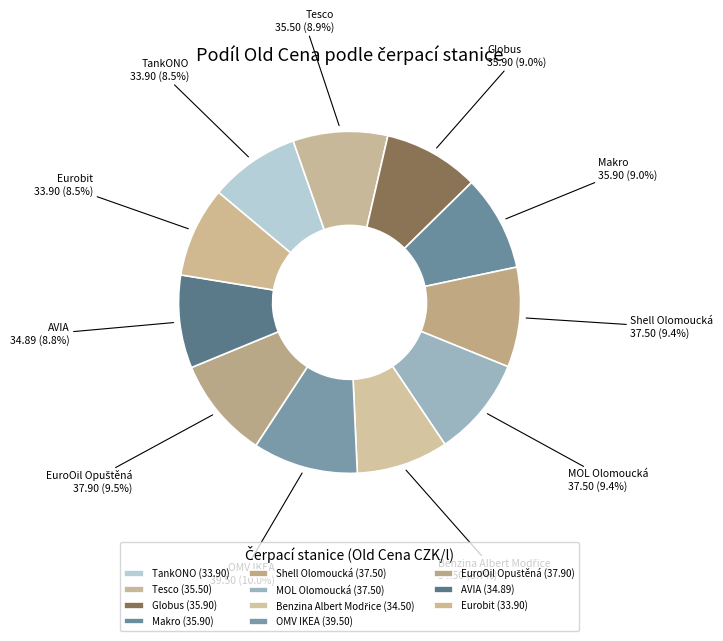

Does Shell Olomoucká account for over 50% of the chart?

No